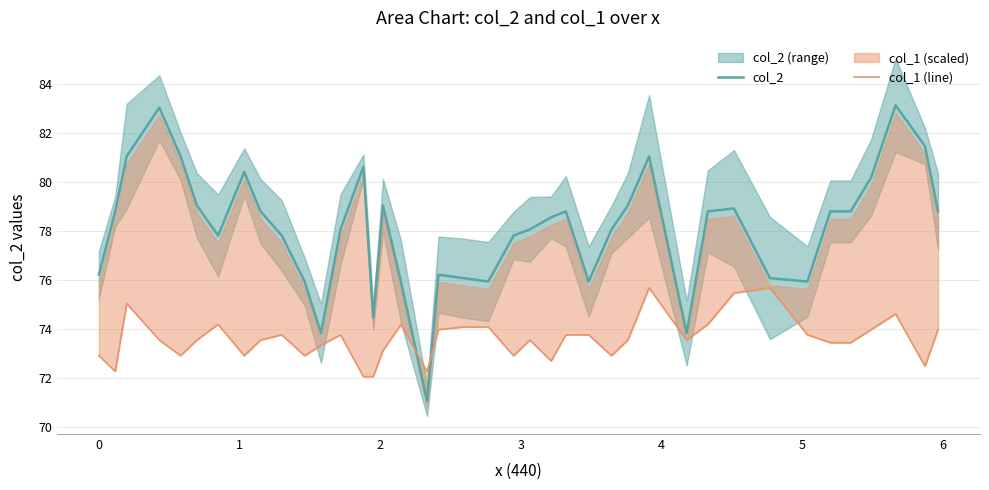

In col_1 (line), how many points are lower than both neighbors (excluding endpoints)?

11